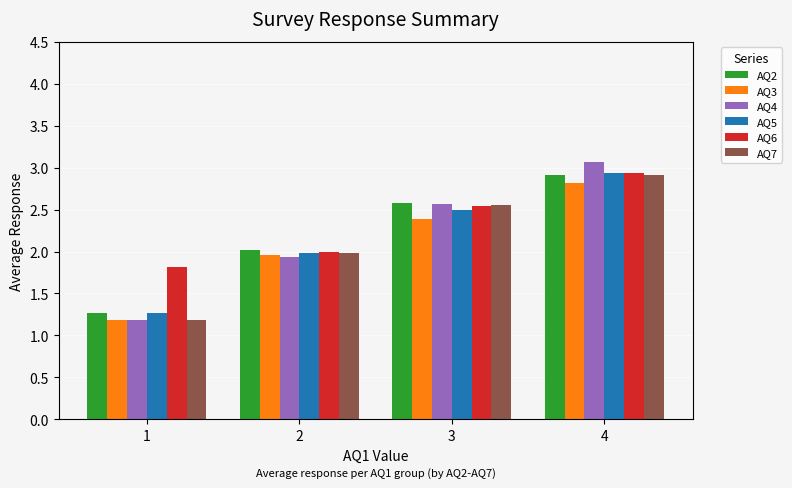

What is the spread (max minus min) of values at 2?

0.1